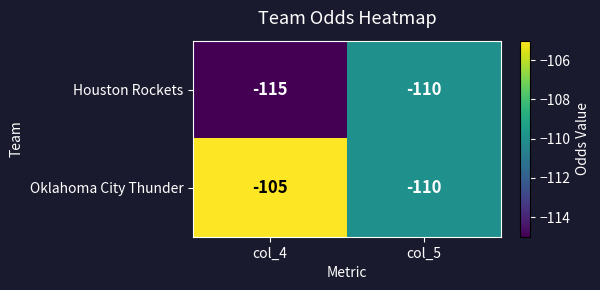

The Houston Rockets series shows -115 at col_4. True or false?

True